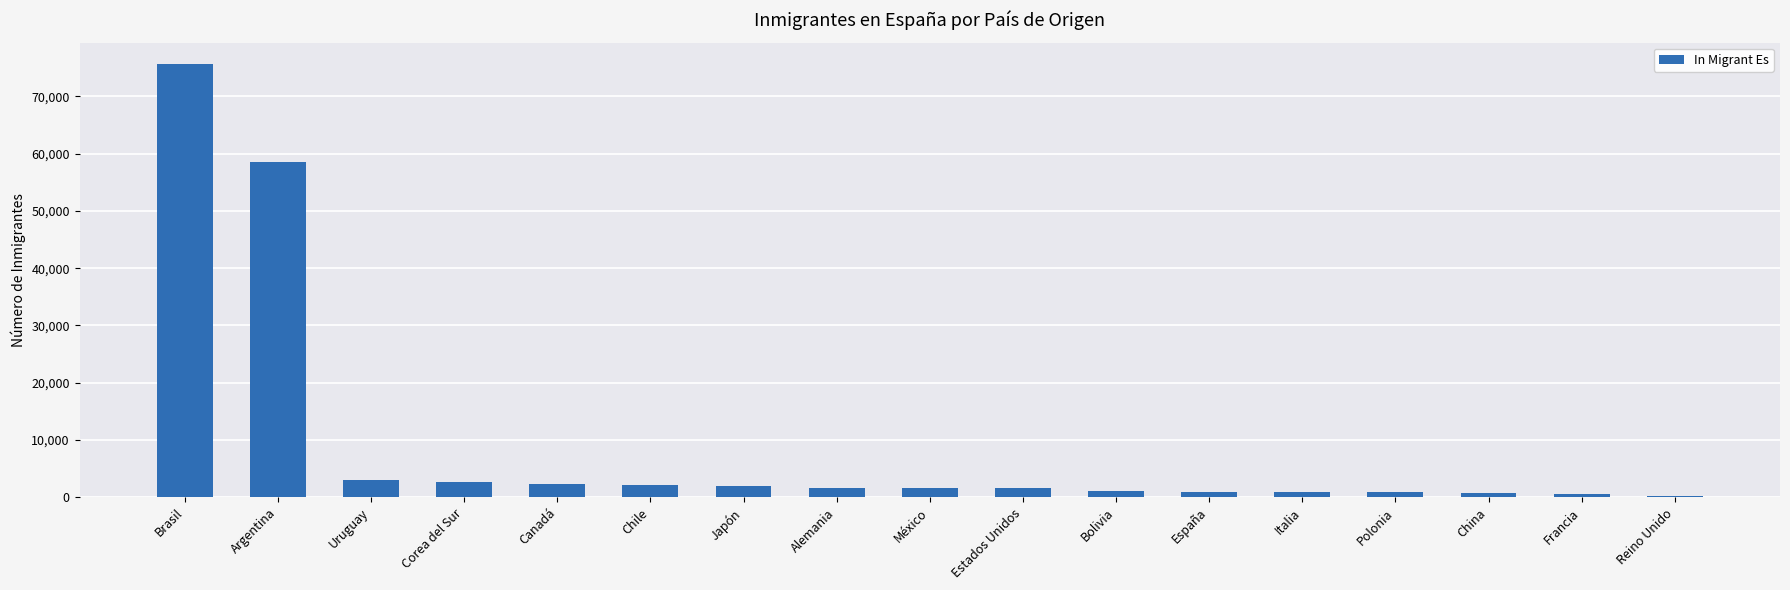

Which category has the highest value across all series?

Brasil